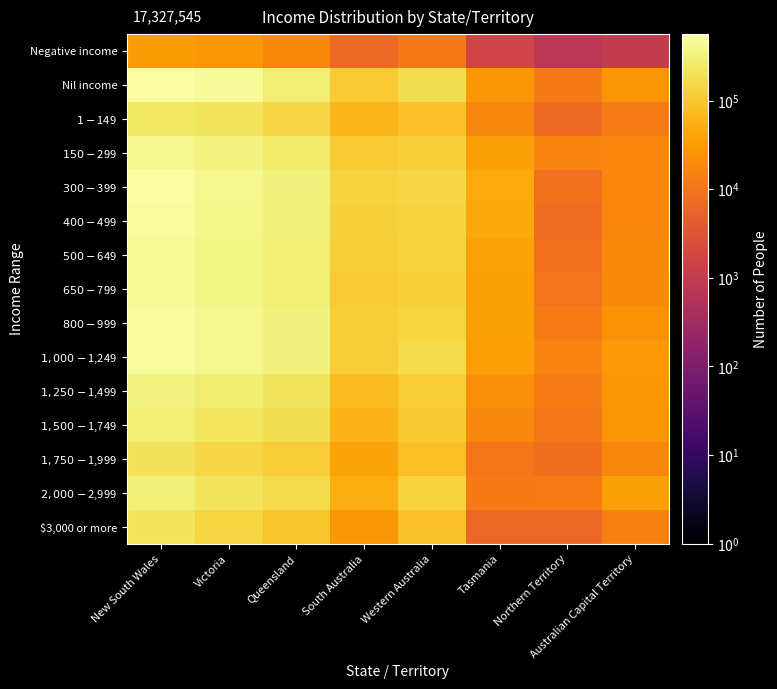

What is the total value across all series at Victoria?

4422600